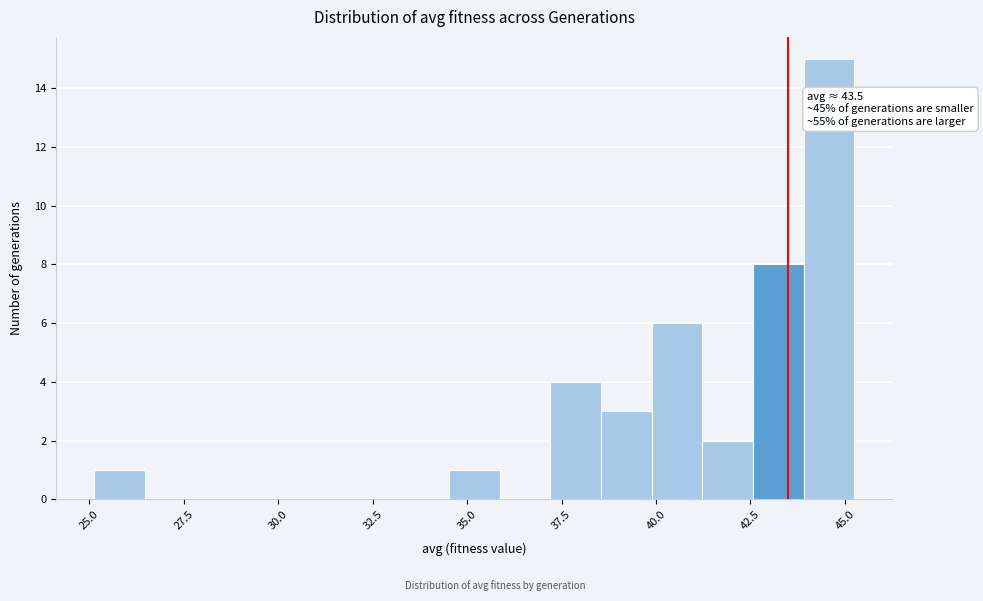

Around what value on the x-axis is the tallest bar? Give the approximate position of its centre, as read against the axis.

44.5